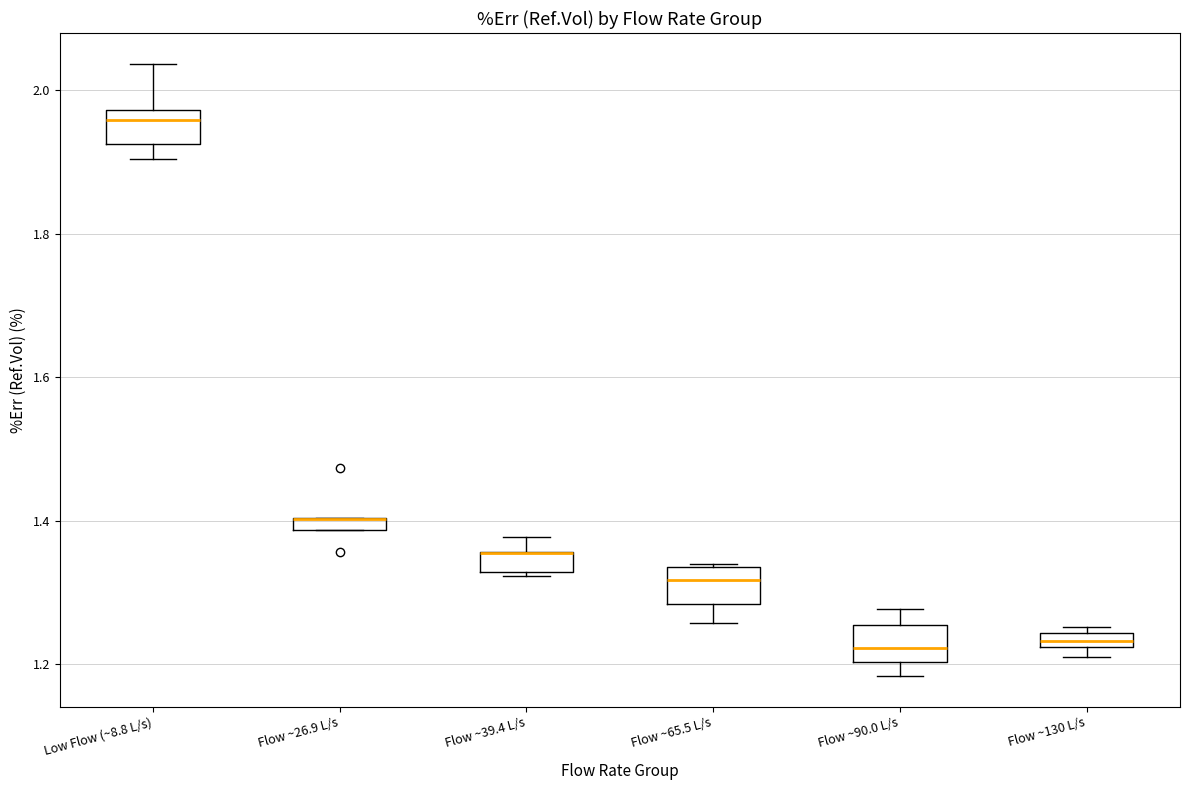

Where does the upper whisker of the box for Flow ~90.0 L/s end on the y-axis? The values are not printed on the chart, so give them approximately, as read against the axis.

1.28